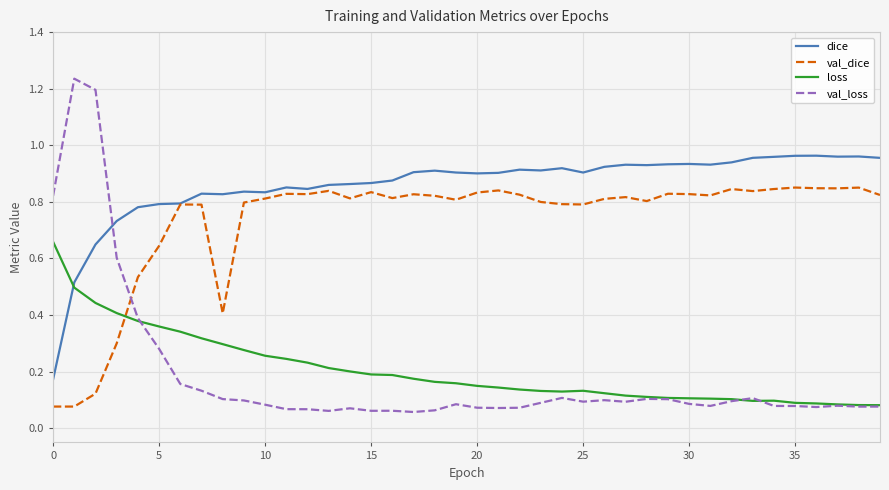

True or false: val_dice and val_loss cross at least once.

True